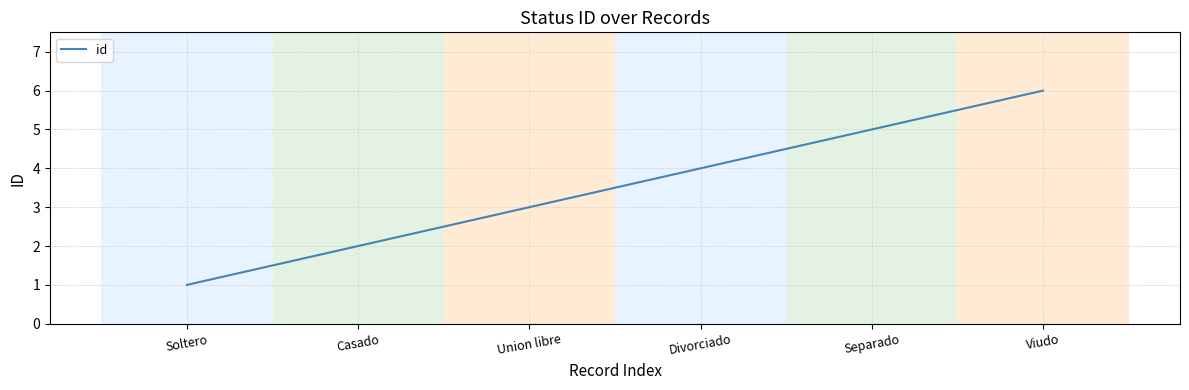

What is the smallest value displayed?

1